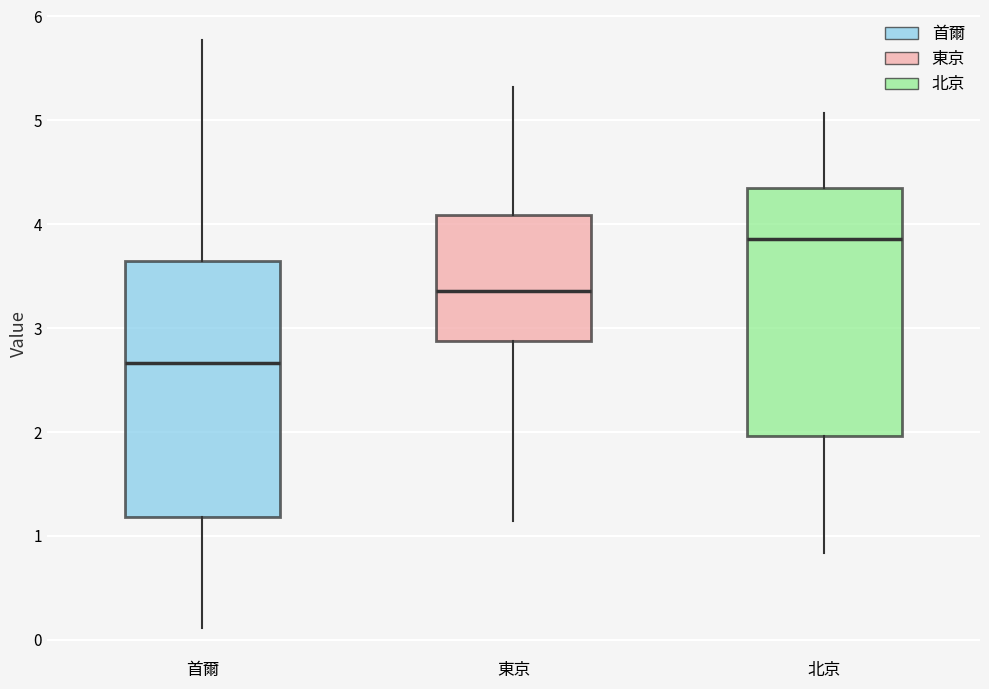

Where does the lower whisker of the box for 北京 end on the y-axis? The values are not printed on the chart, so give them approximately, as read against the axis.

0.8